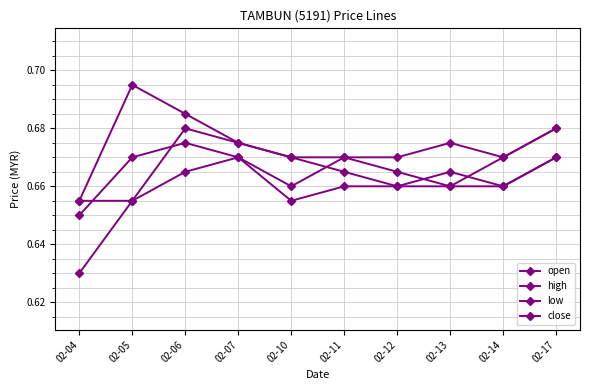

What is the value of the open point at the 9th from the left?

0.7